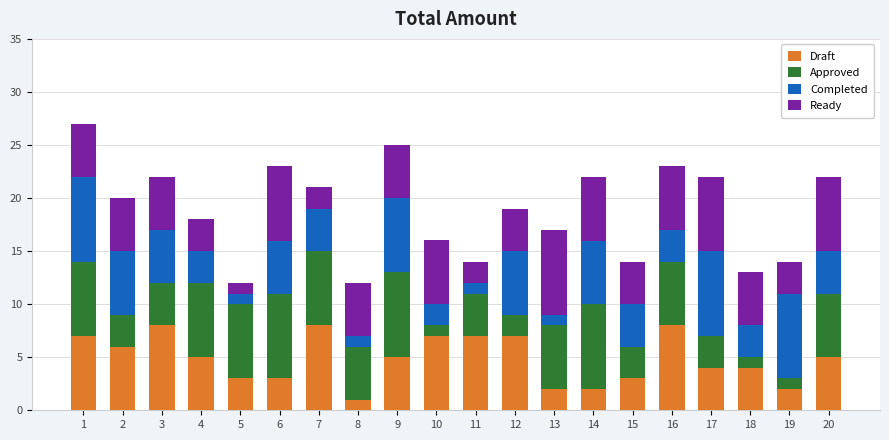

The value of Draft at 6 is 1. True or false?

False